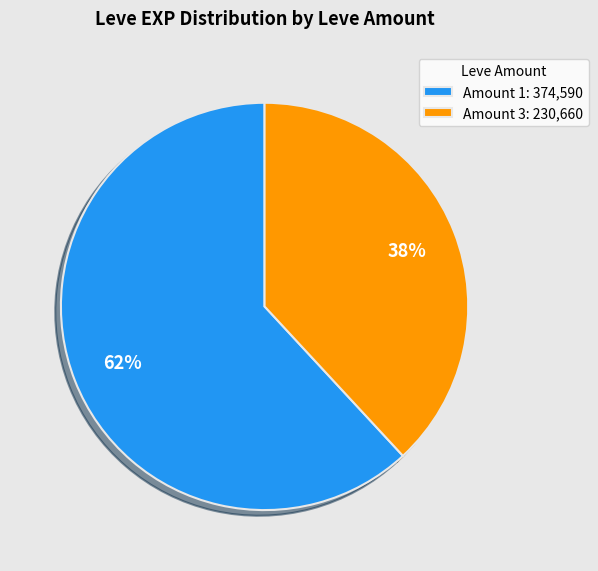

To the nearest percent, what is the difference between the largest and smallest slice percentages?

24%